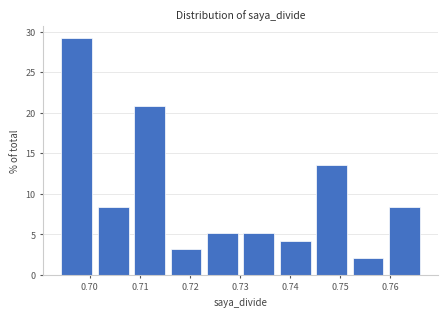

Which range on the x-axis has the tallest bar?

0.694 to 0.701